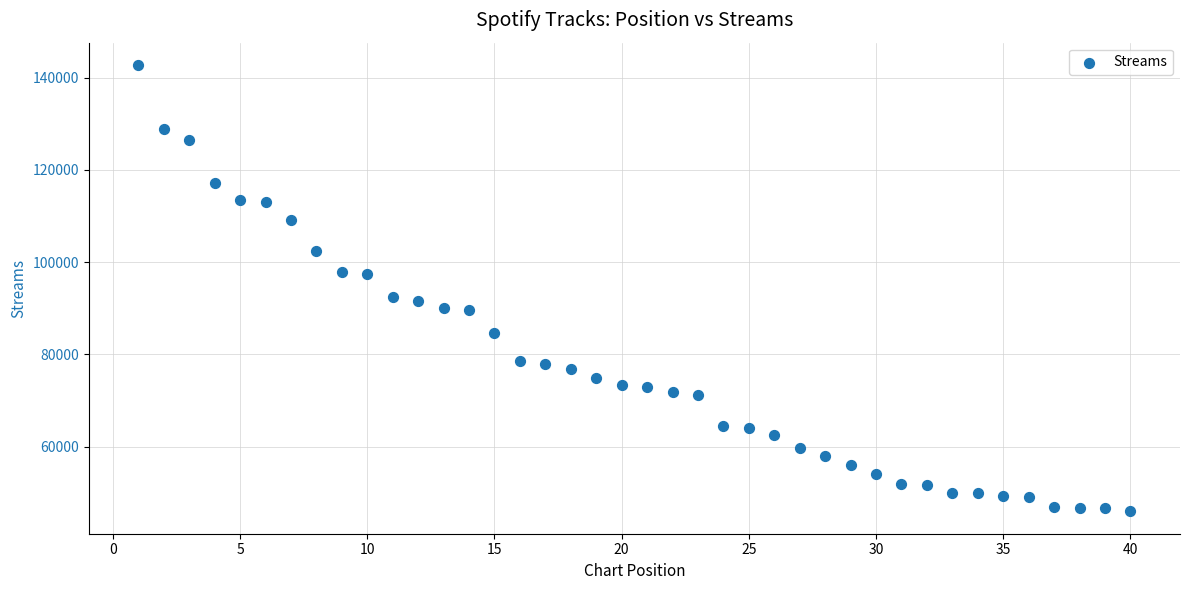

What is the range of X values (max minus min)?

39